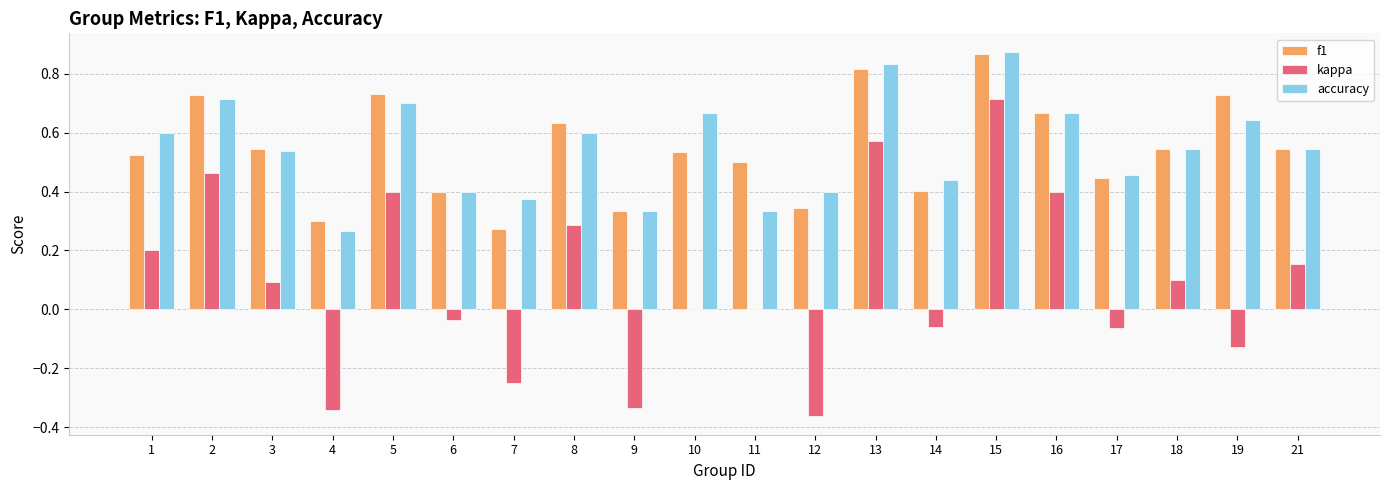

At which category is the sum across all series the highest?

15